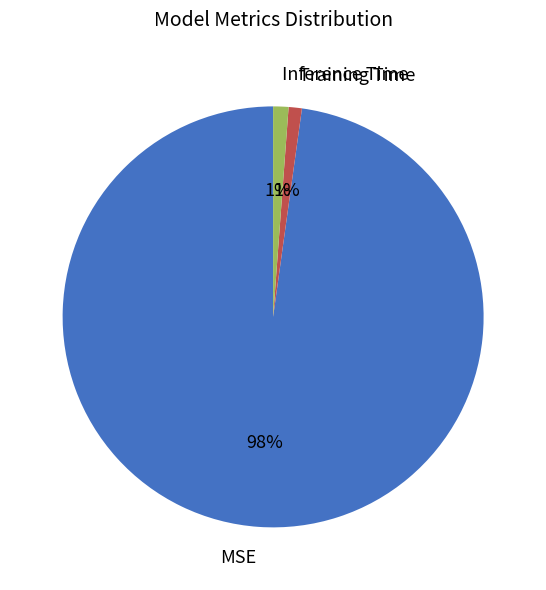

Which category accounts for the majority?

MSE